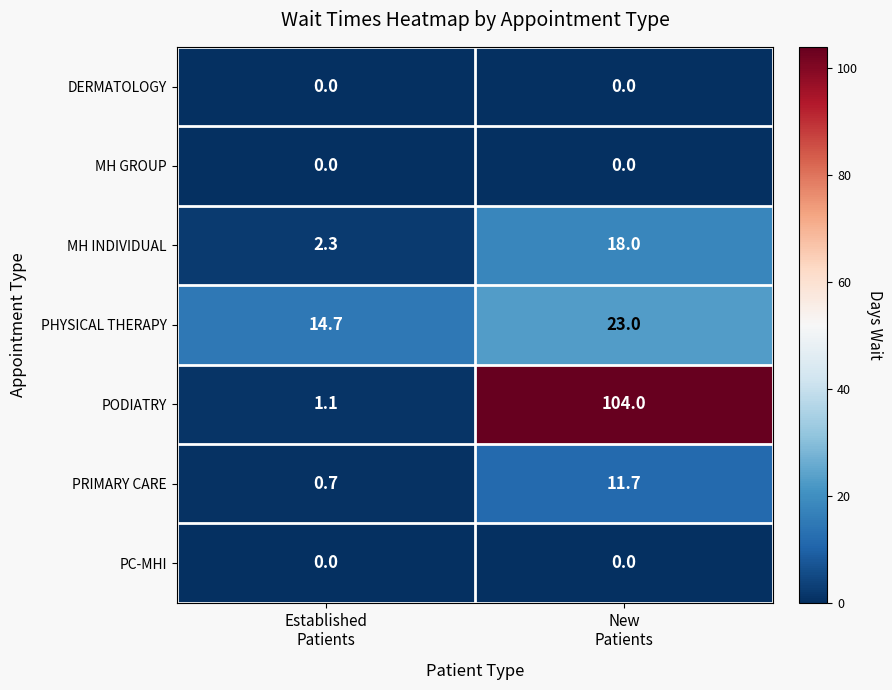

Which label corresponds to the largest value in the chart?

New
Patients